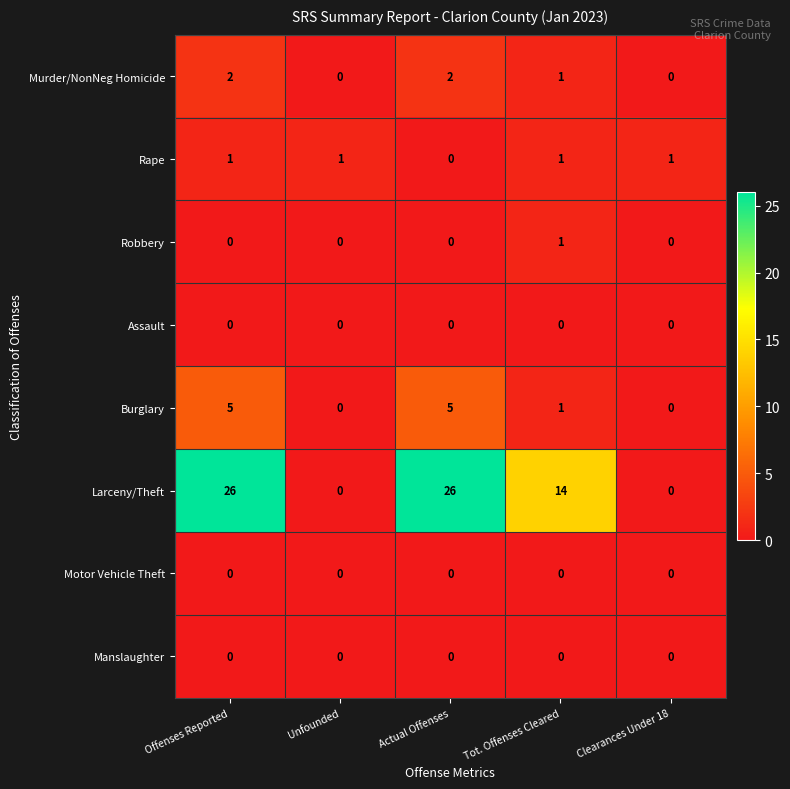

Which series has the widest spread of values?

Larceny/Theft